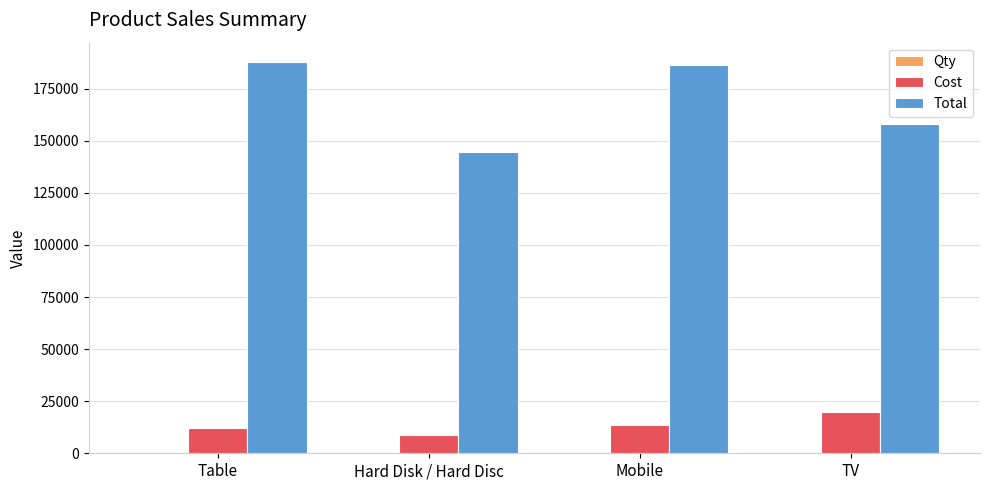

The value of Cost at TV is 27160. True or false?

False